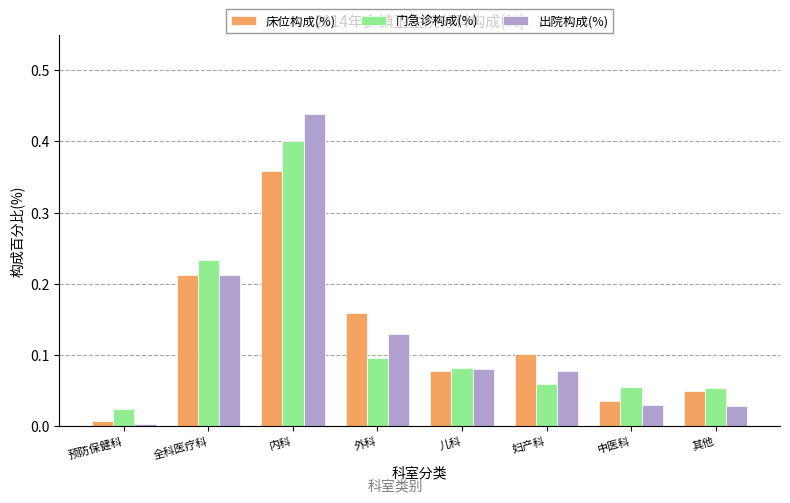

The 出院构成(%) series shows 0.1 at 儿科. True or false?

True